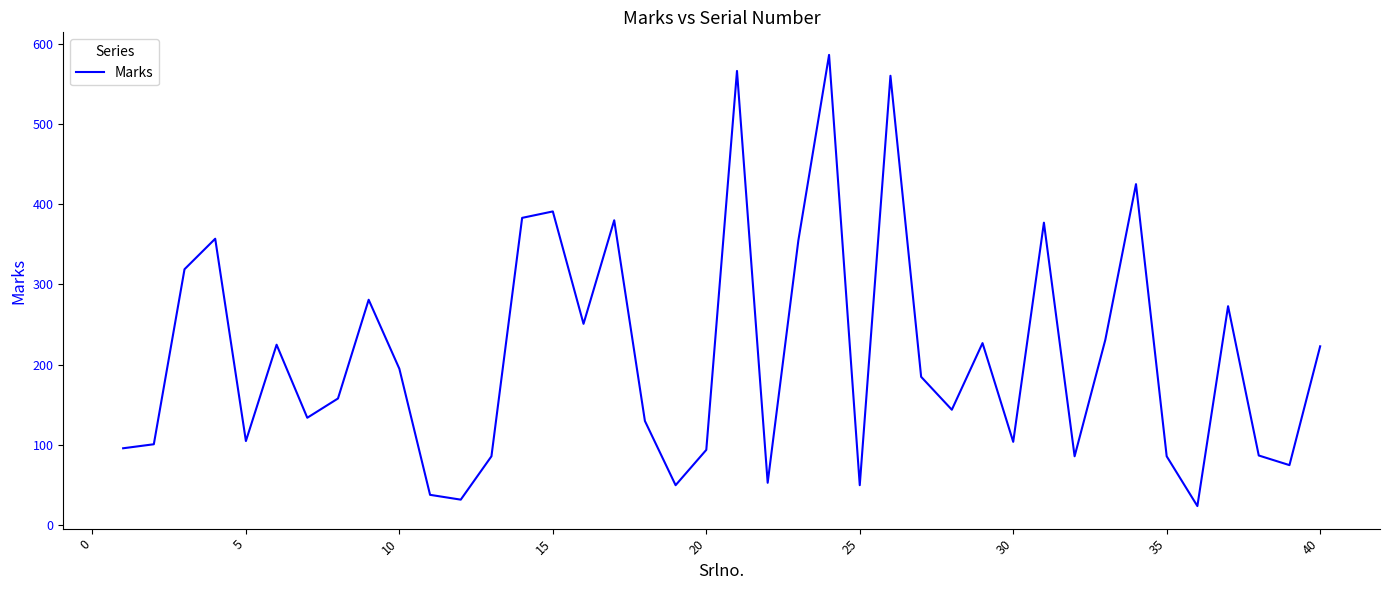

What is the smallest value displayed?

24